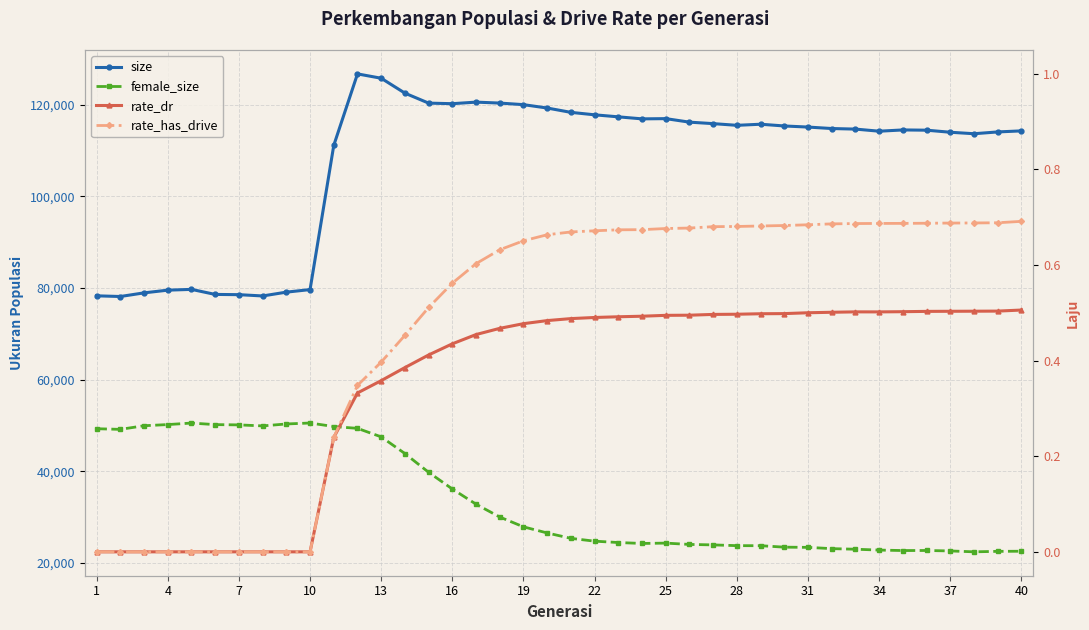

What is the sum of the rate_has_drive values at 7 and 16?

0.6